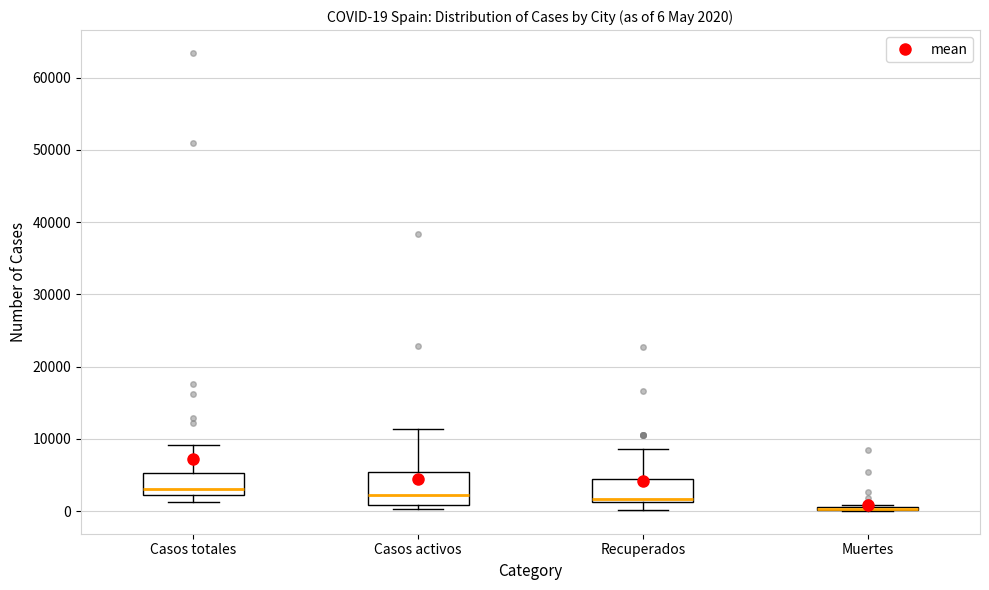

Which box is the tallest, from its lower edge to its upper edge?

Casos activos